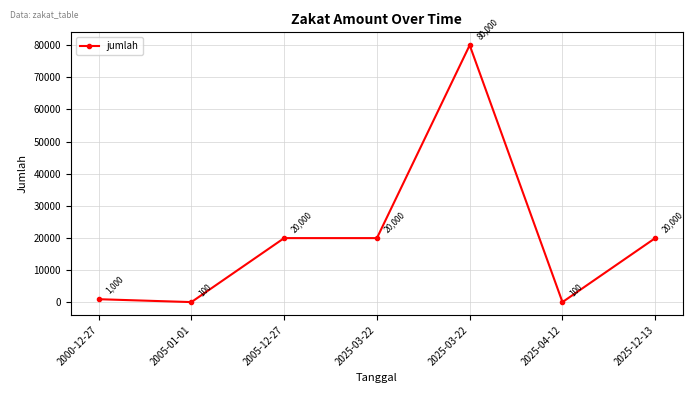

What is the difference between the values at 2000-12-27 and 2005-12-27?

19000